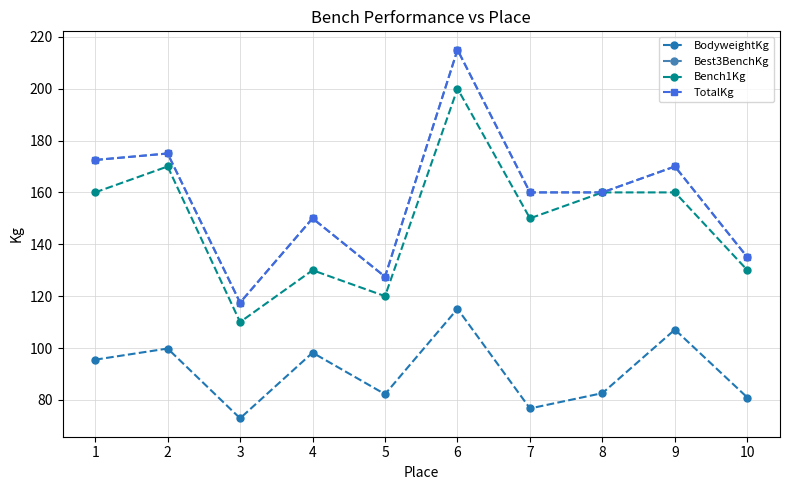

At which label does Bench1Kg reach its minimum?

3